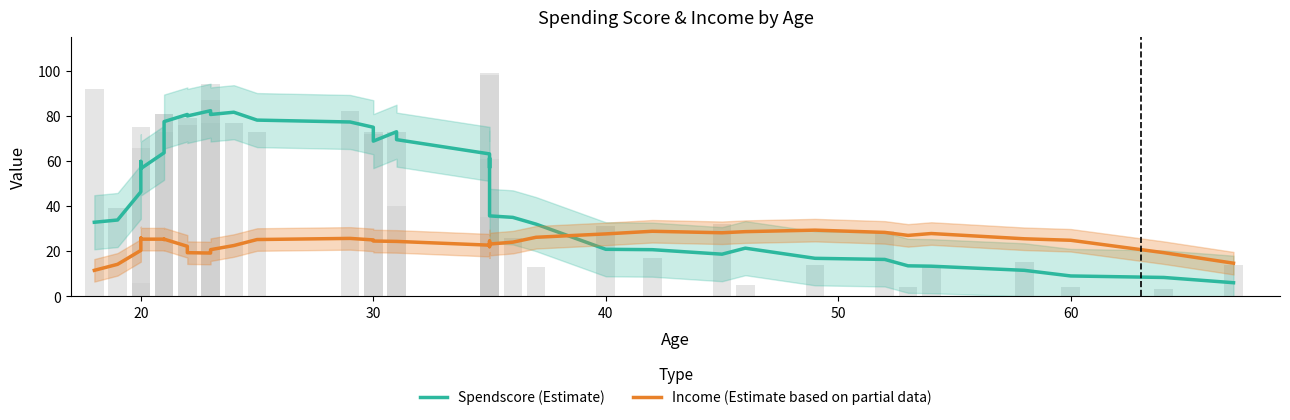

What is the smallest value displayed?

6.0